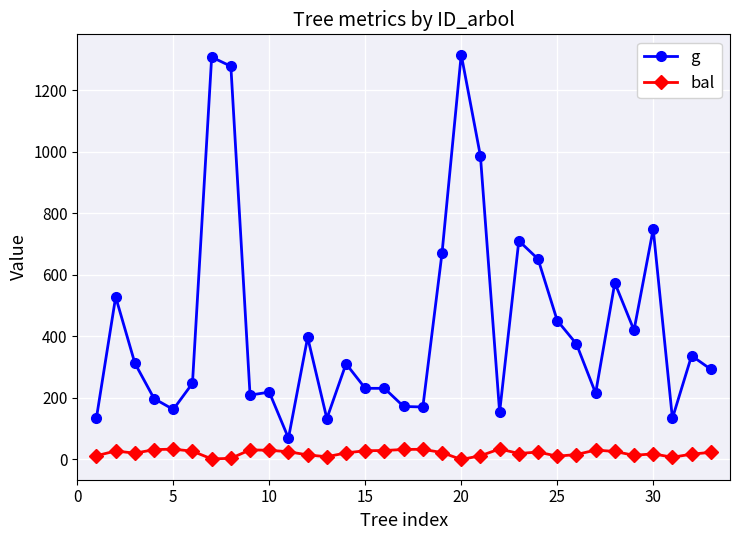

Which series has the largest total across all categories?

g